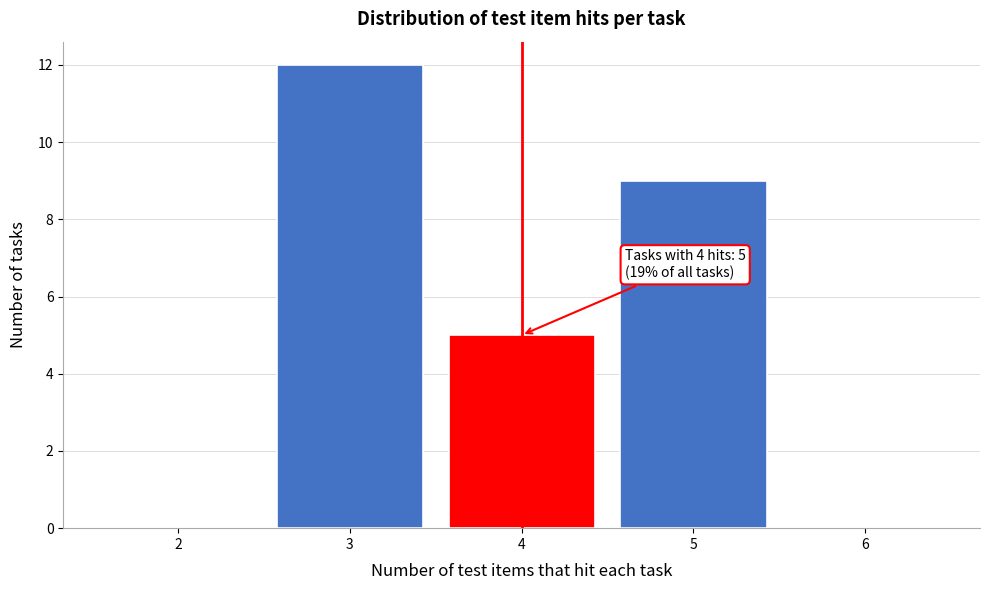

Reading right to left, transcribe all the data shown in this chart.

6=0	5=9	4=5	3=12	2=0